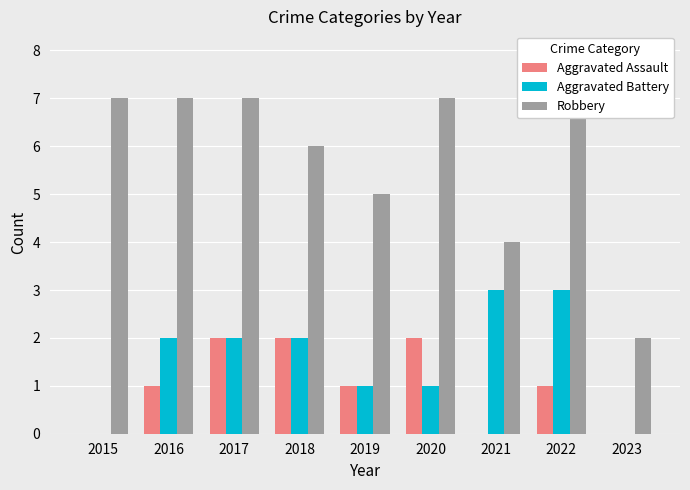

What are all the series names shown in the legend?

Aggravated Assault, Aggravated Battery, Robbery